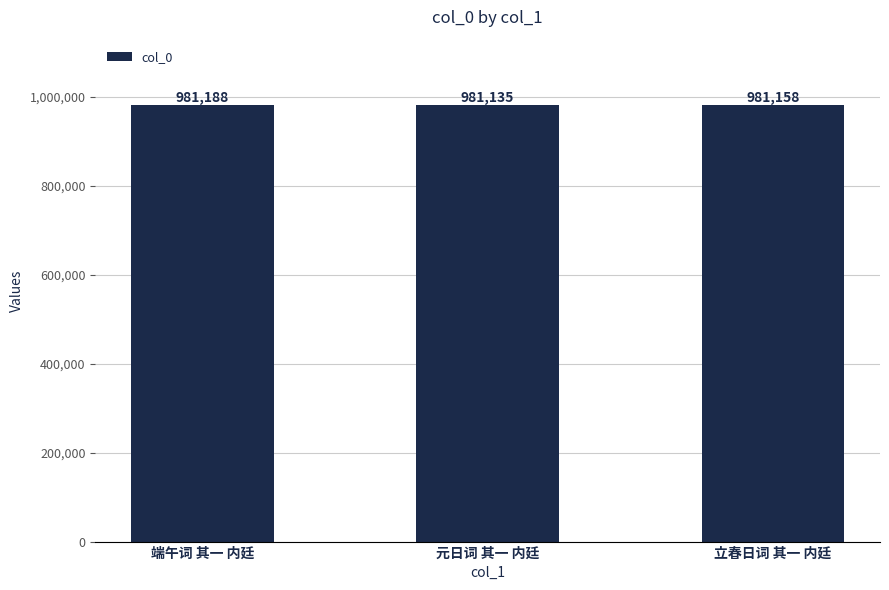

What position from the left is 端午词 其一 内廷?

1